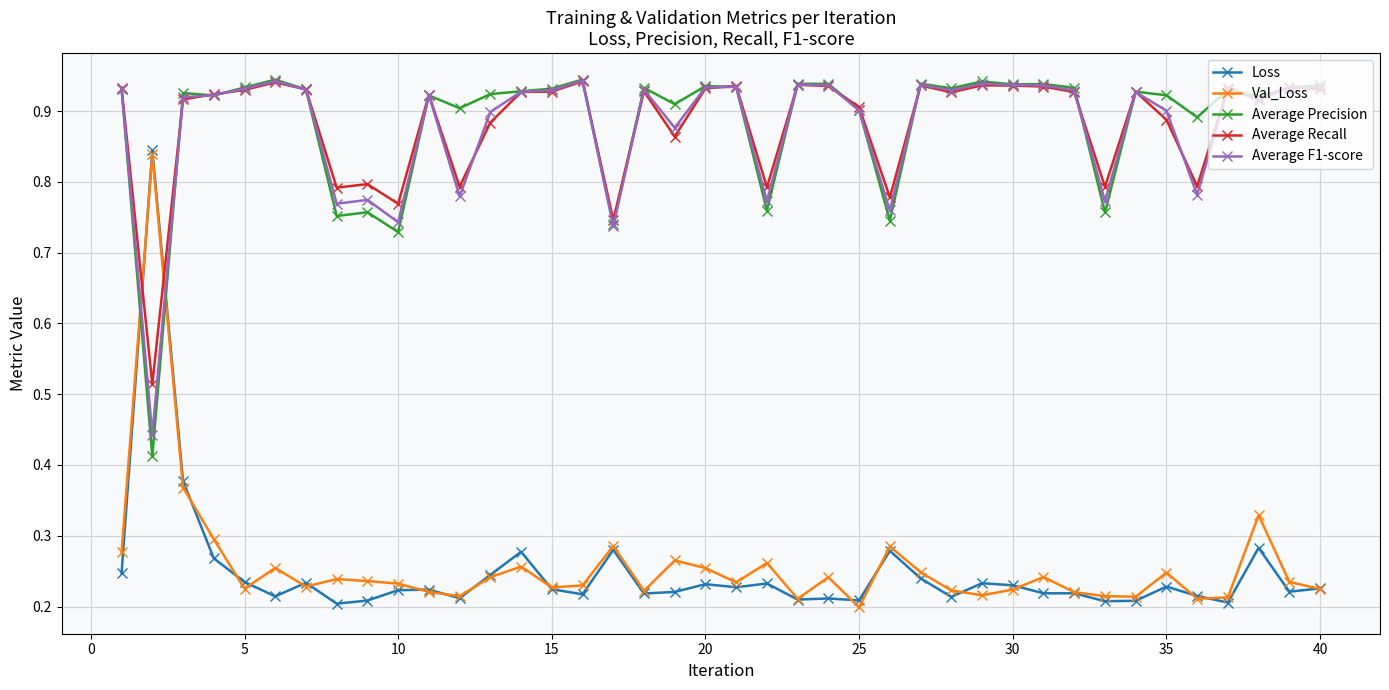

At how many categories does at least one series exceed 0?

40